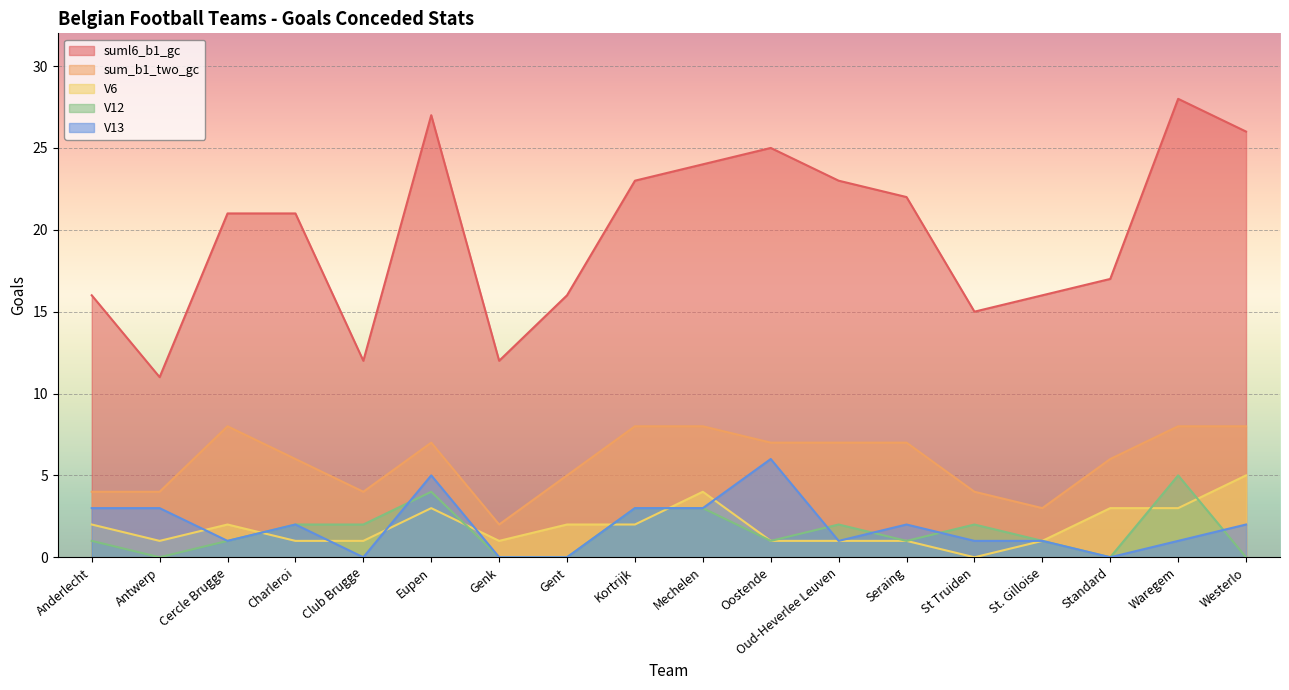

True or false: sum_b1_two_gc and suml6_b1_gc cross at least once.

False